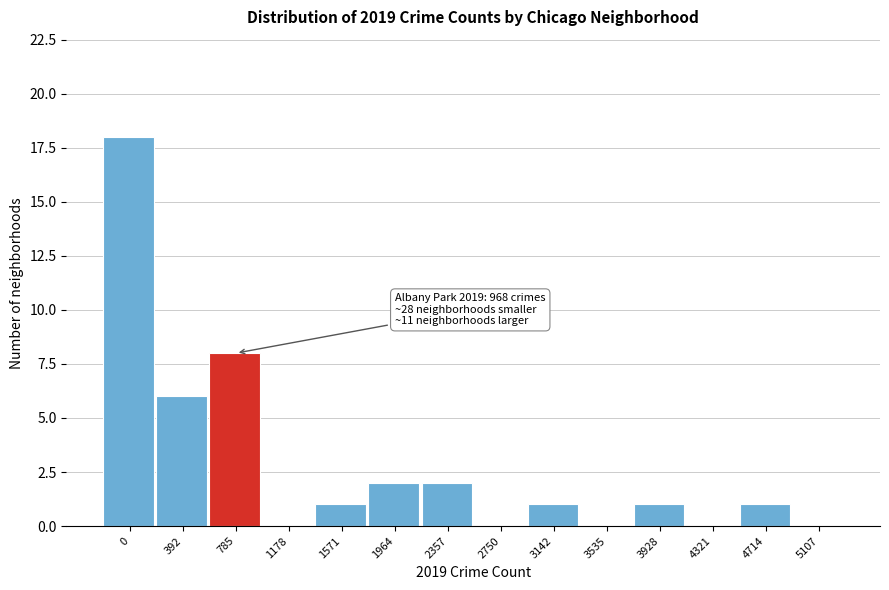

Reading left to right, extract all data points from this chart.

0=18	392=6	785=8	1178=0	1571=1	1964=2	2357=2	2750=0	3142=1	3535=0	3928=1	4321=0	4714=1	5107=0